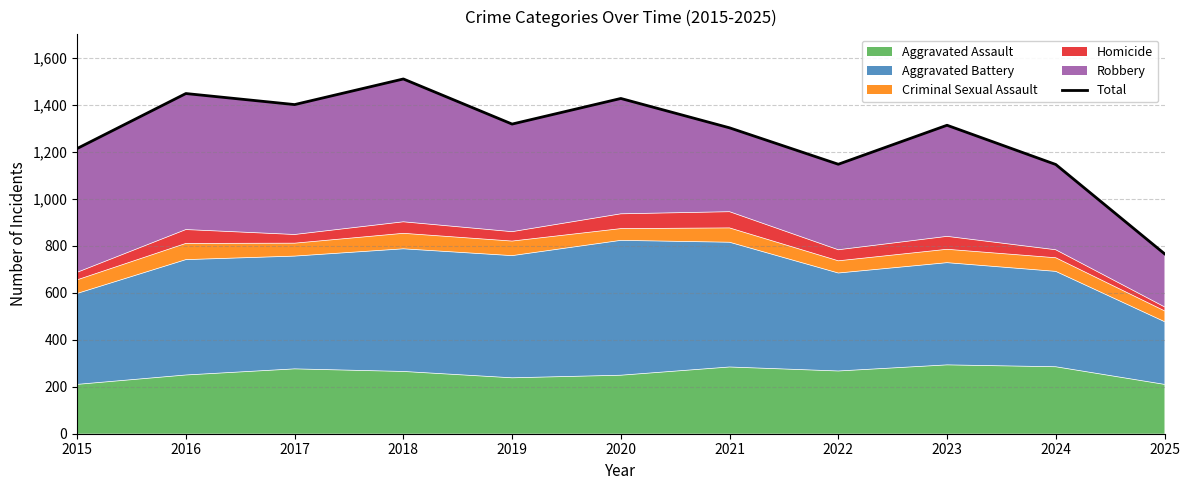

List the labels in order of value, largest first.

2018, 2016, 2020, 2017, 2019, 2023, 2021, 2015, 2022, 2024, 2025